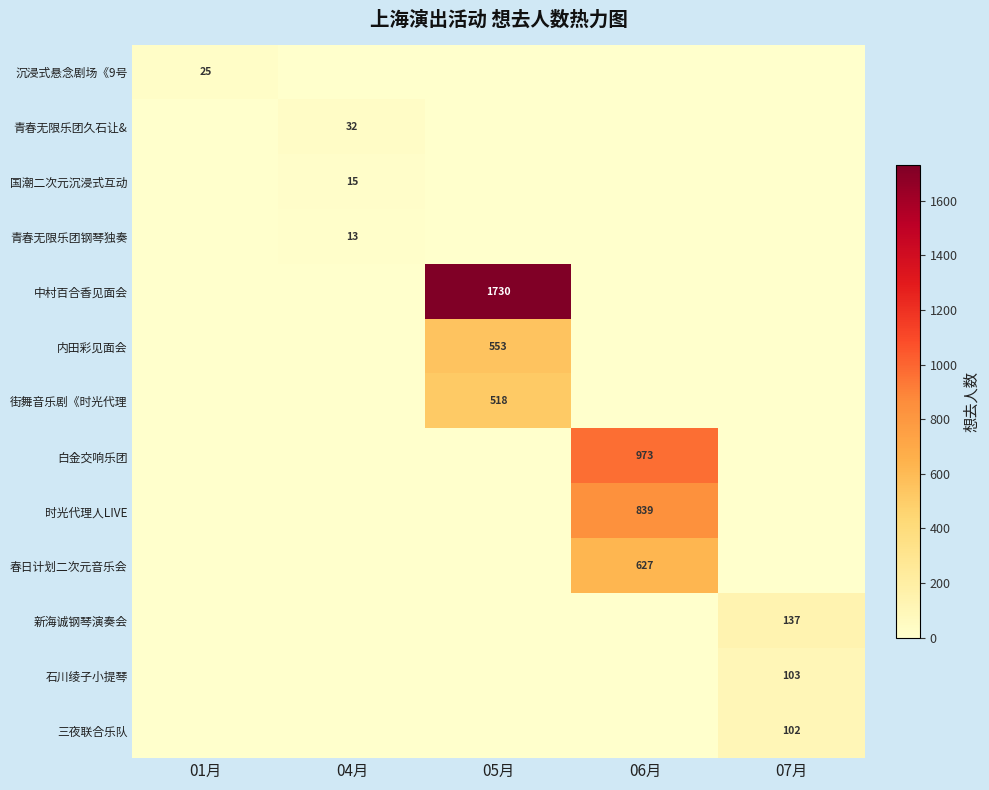

What is the difference between the highest and lowest values at 06月?

973